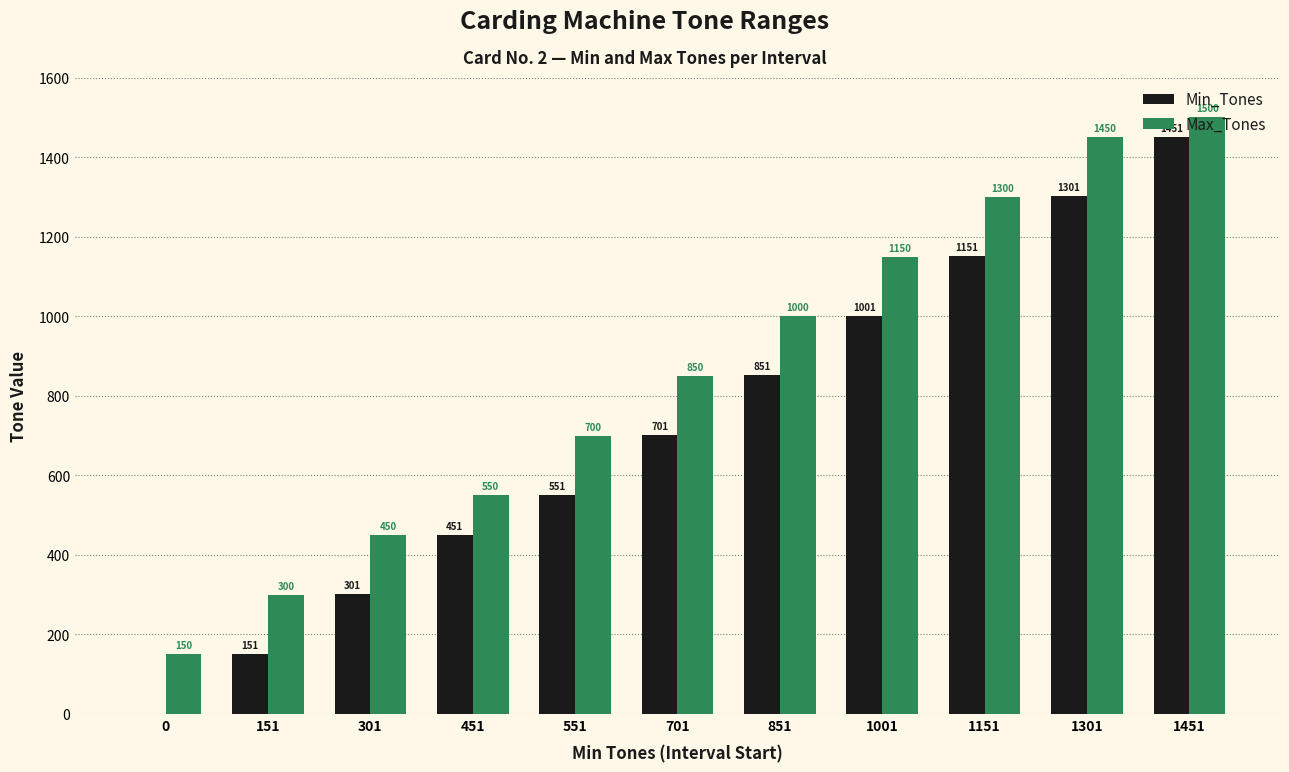

How many Min_Tones values are between 301 and 1151?

7